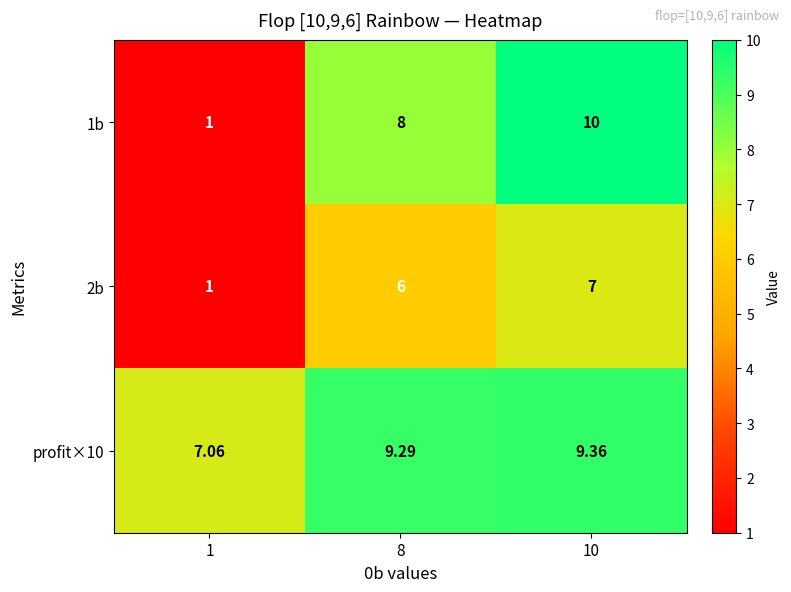

List the series in order of their peak value, lowest first.

2b, profit×10, 1b